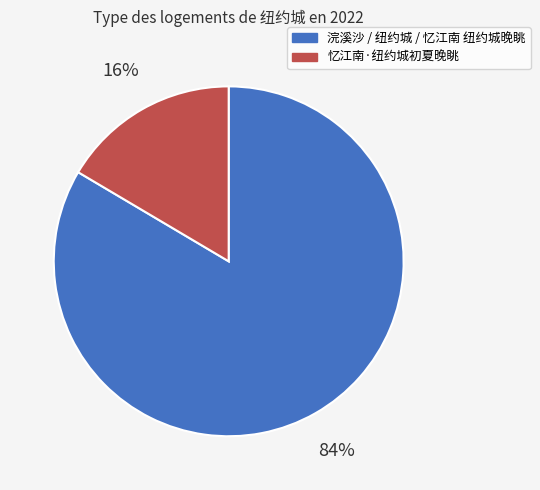

Does any single category account for the majority?

Yes